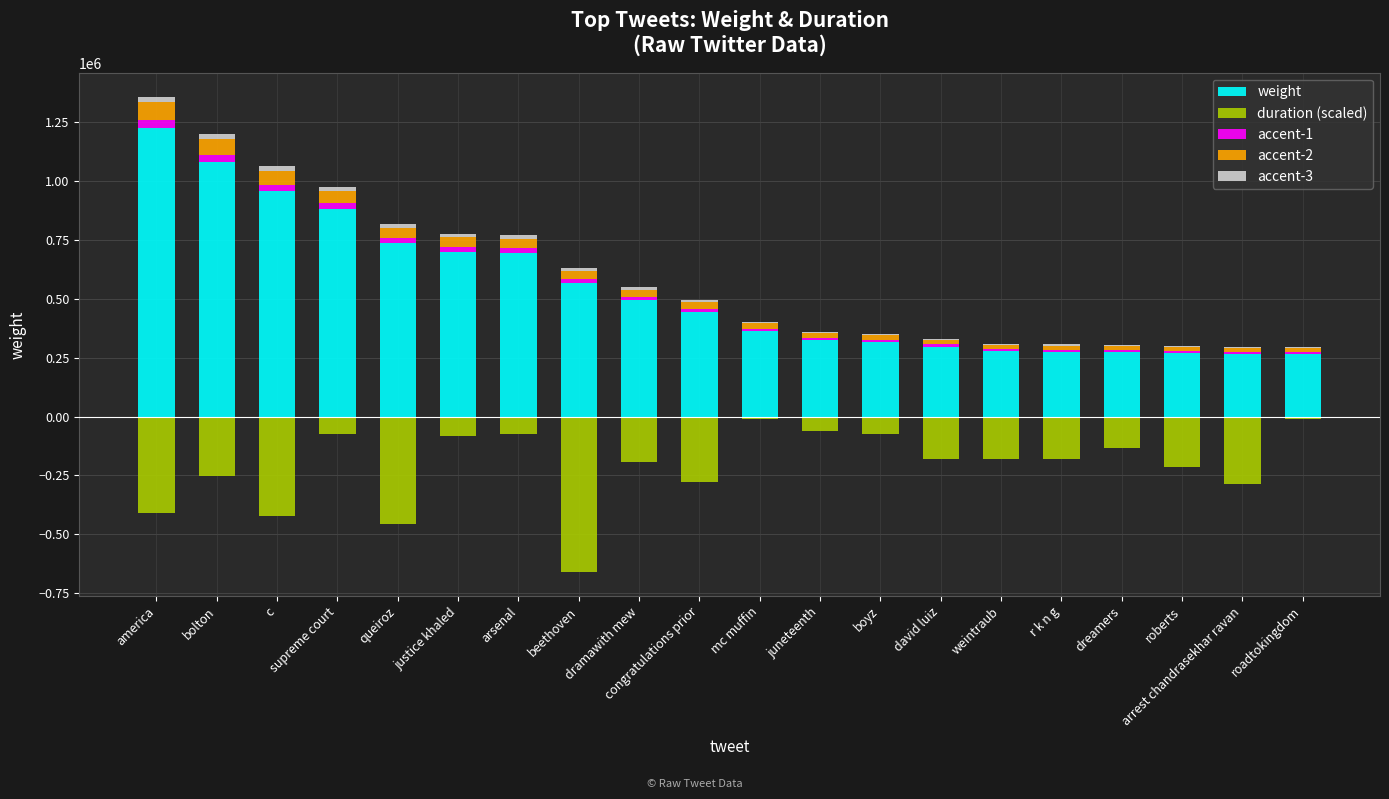

Which label corresponds to the largest value in the chart?

america